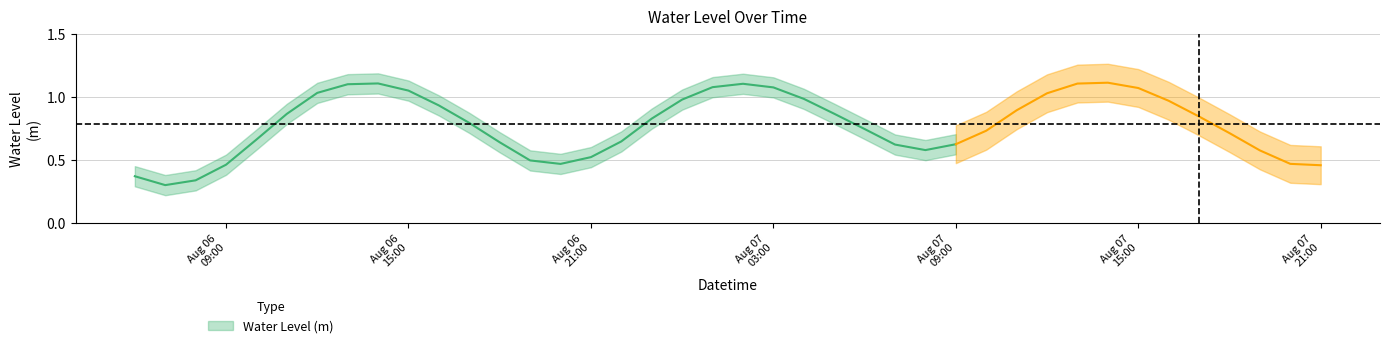

The chart shows a value of 0.5 at 2023-08-07 06:00:00. True or false?

False